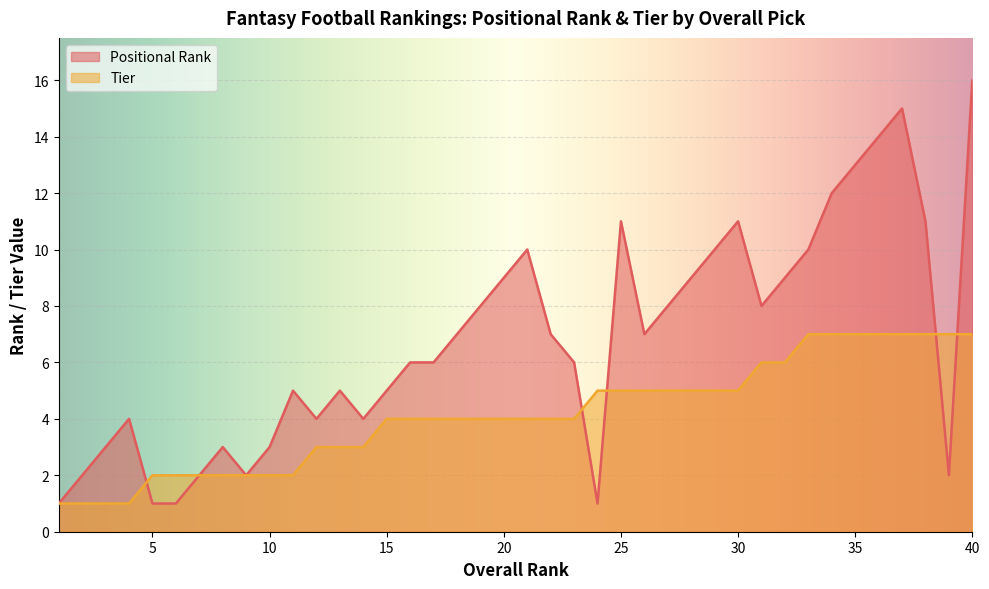

How many lines are shown in the chart?

2